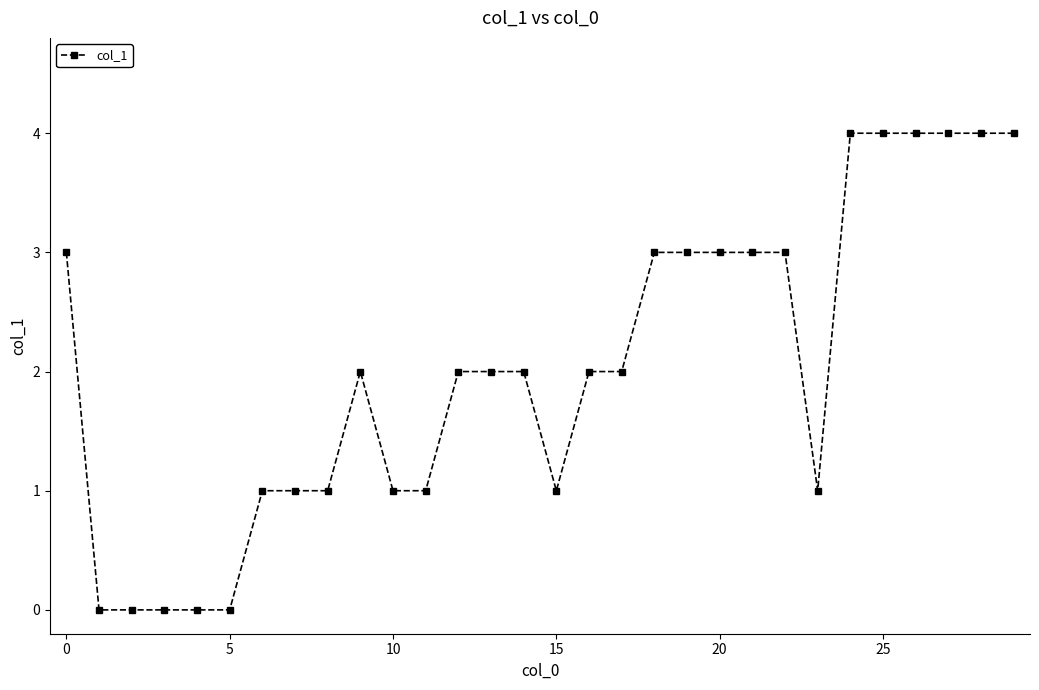

What is the difference between the maximum and minimum values?

4